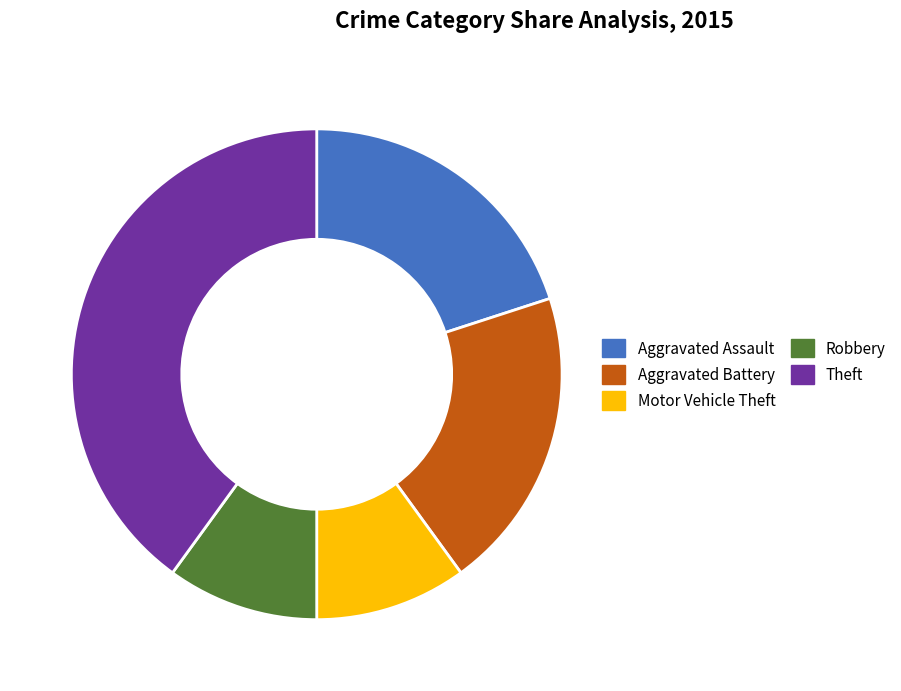

What percentage is the Aggravated Assault slice, to the nearest percent?

20%